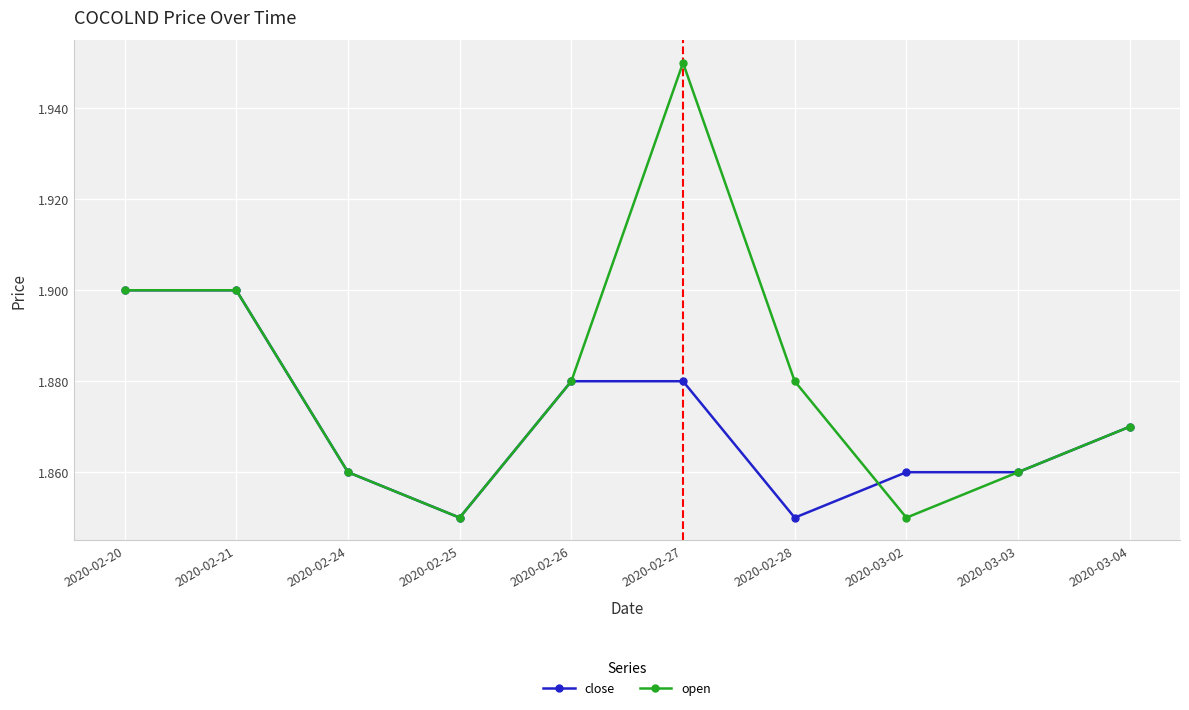

At which category does close reach its first local valley?

2020-02-25